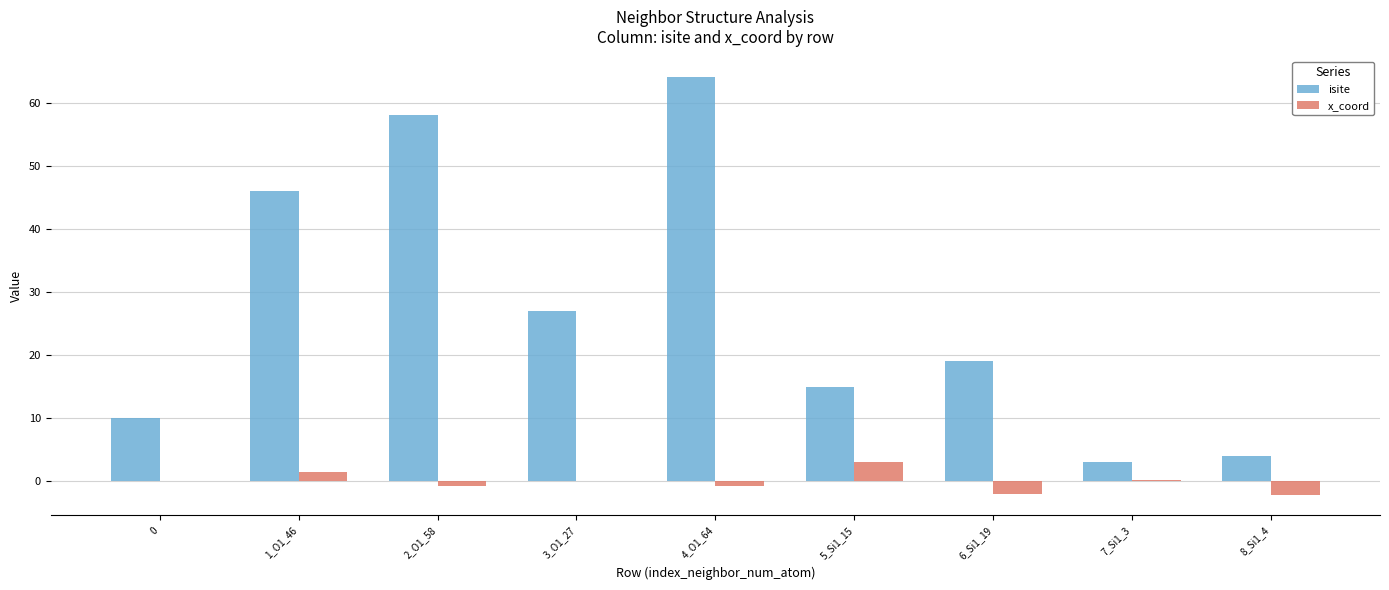

Which category has the highest value in the isite series?

4_O1_64